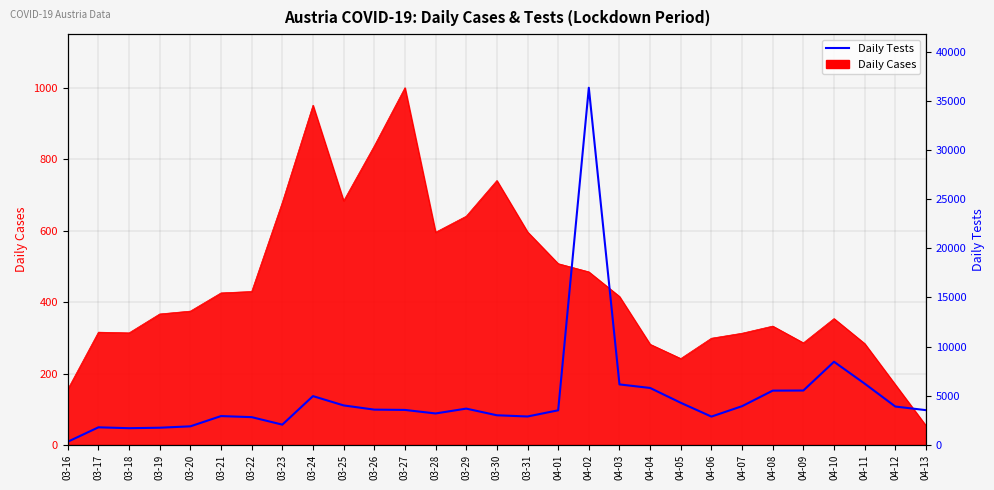

The chart shows a value of 6153 at 04-03. True or false?

True